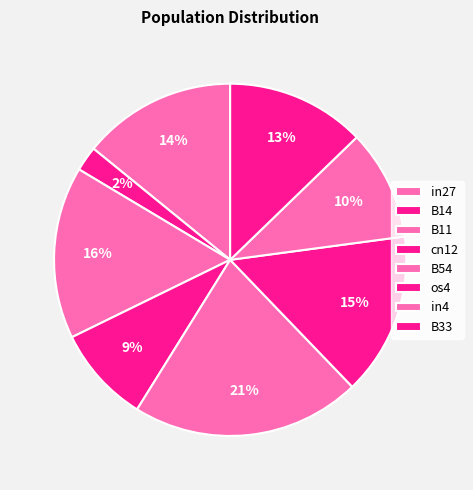

Which slice is the largest?

B54